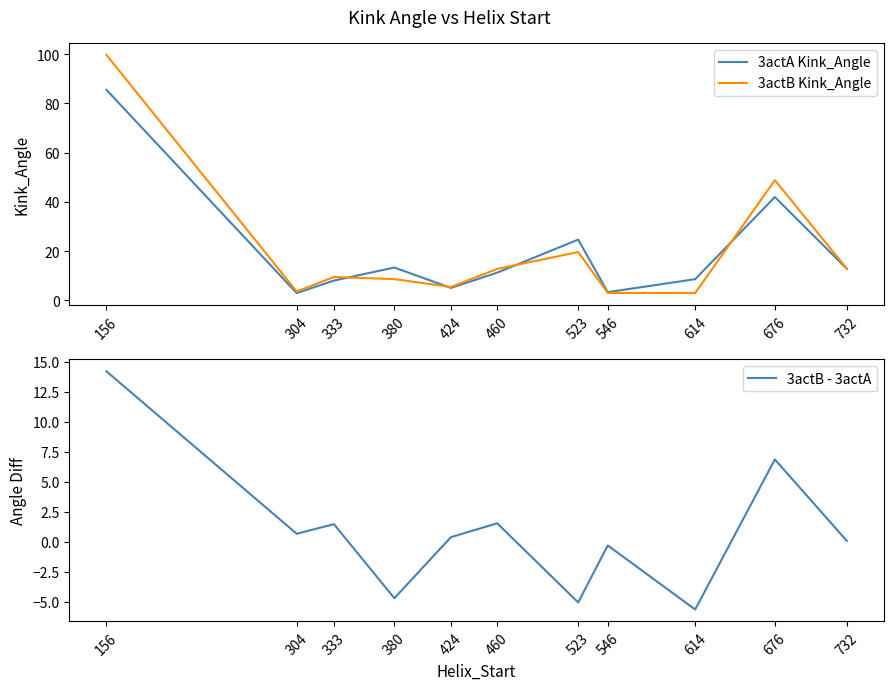

At which category is the sum across all series the highest?

156